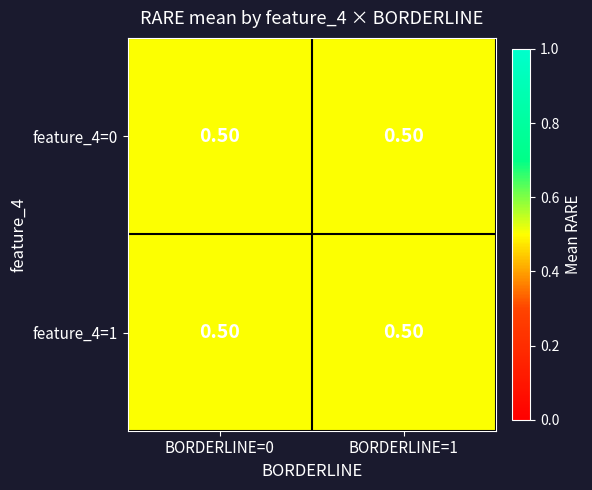

Which has a higher value, feature_4=1 or feature_4=0?

feature_4=1